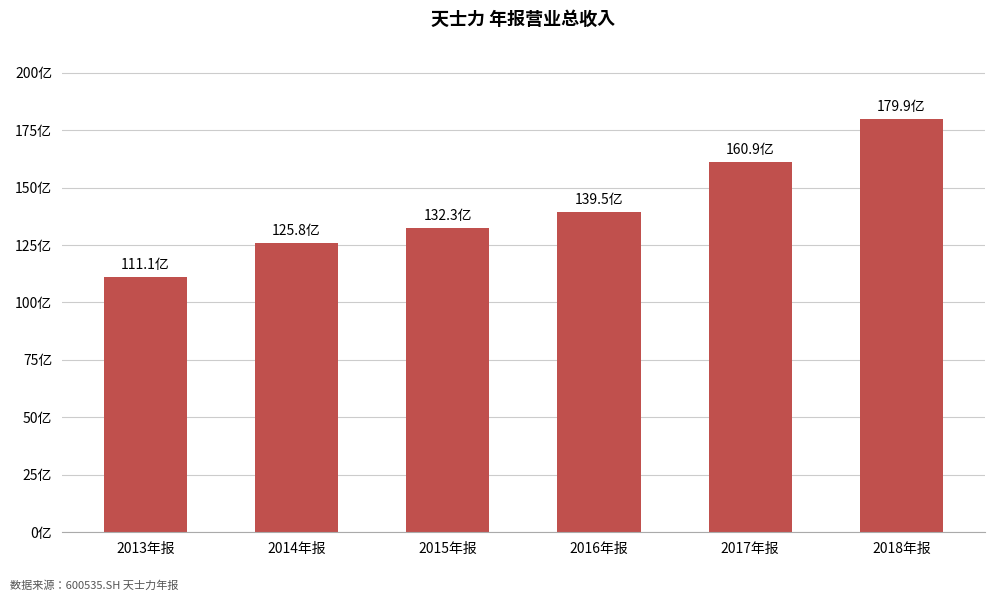

What is the label of the 1st bar from the left?

2013年报